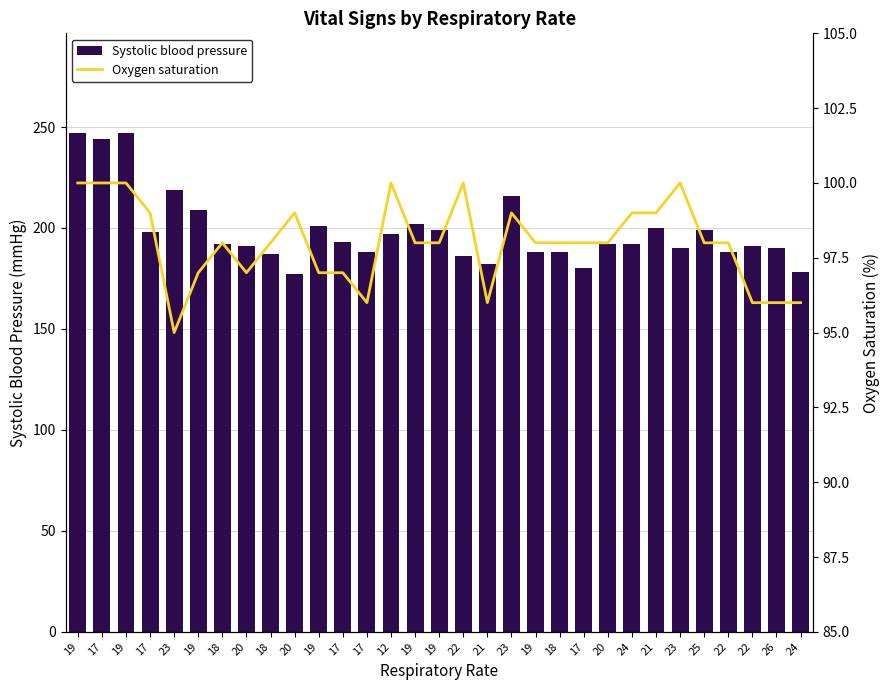

True or false: Oxygen saturation has a value of 100 at 17.

True